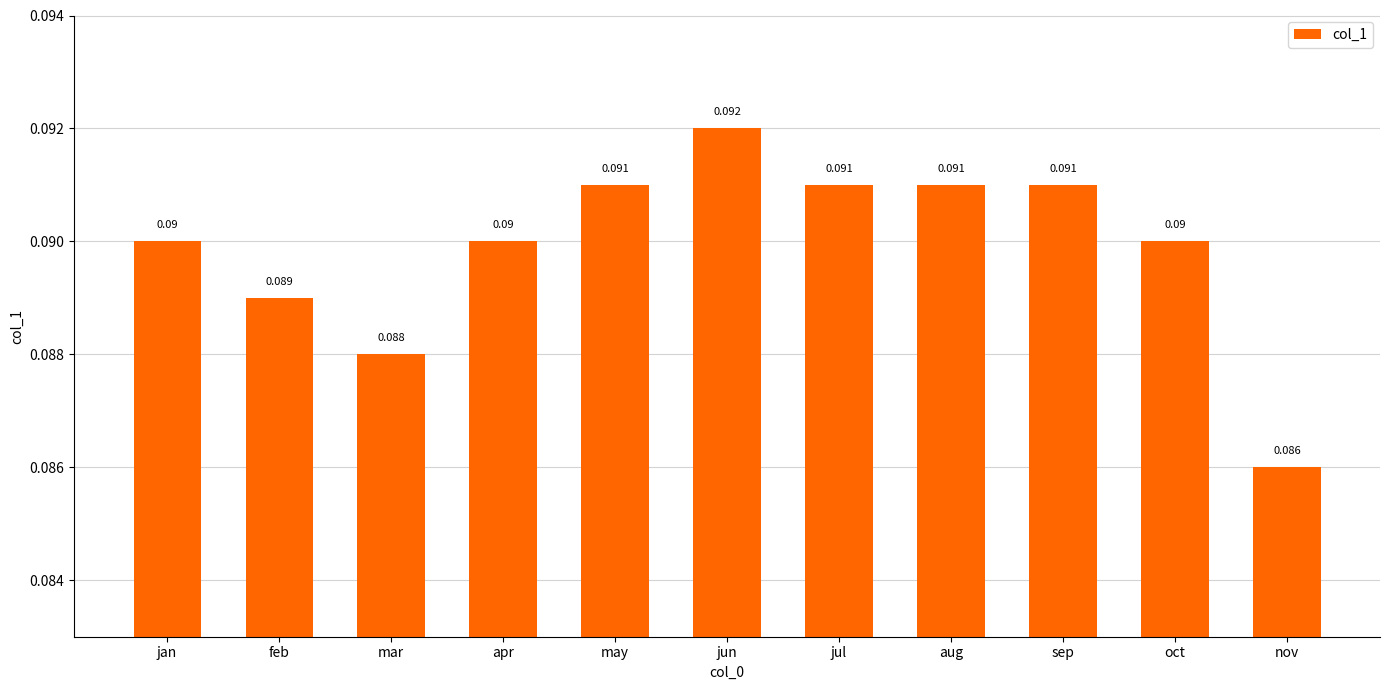

What position from the right is nov?

1